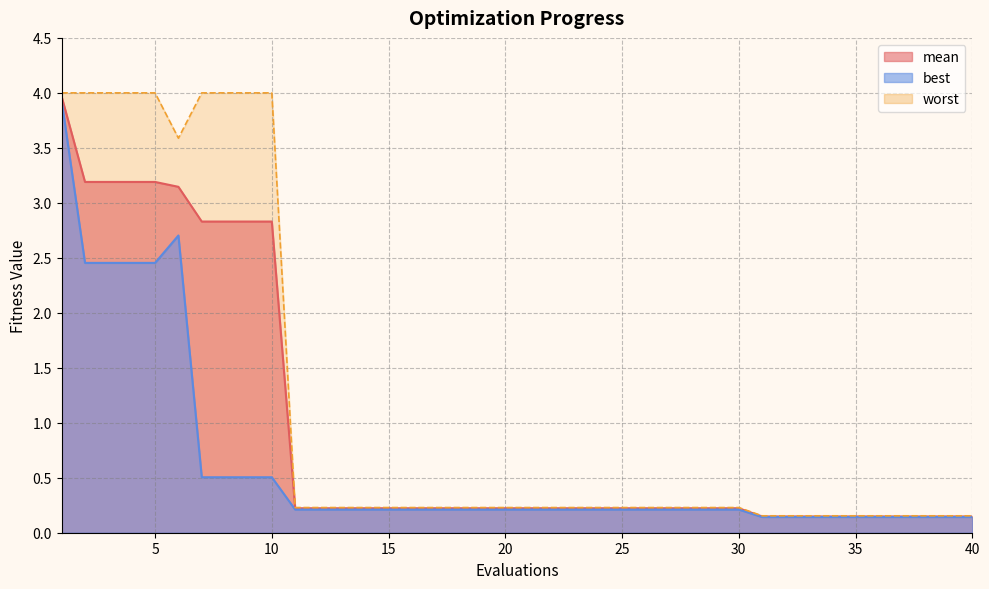

What is the average value of the worst series?

1.1